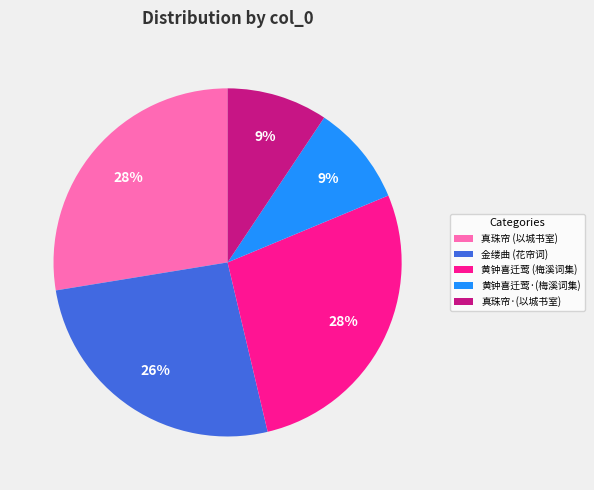

To the nearest percent, what portion does 黄钟喜迁莺 (梅溪词集) represent?

28%